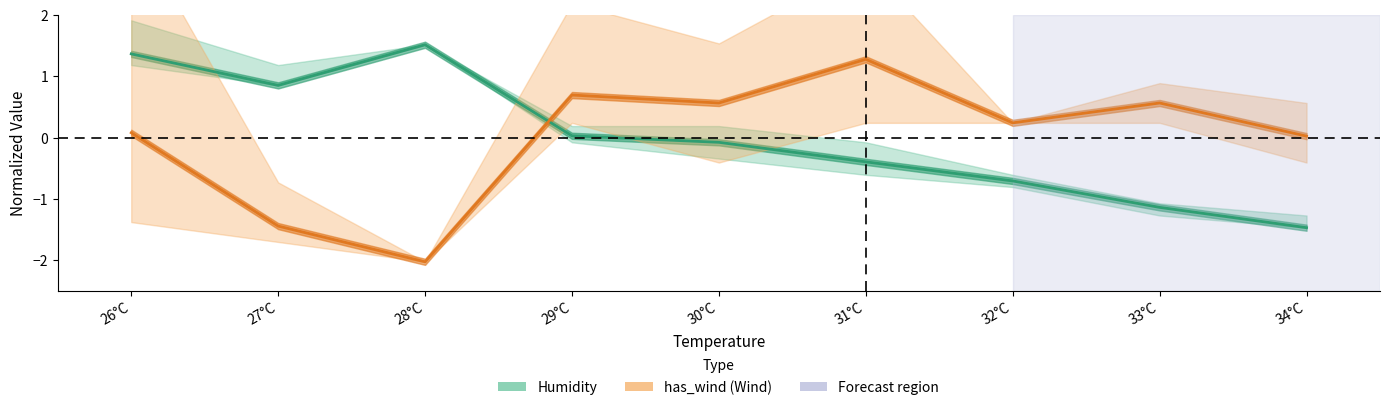

True or false: has_wind has a value of 0.7 at 31°C.

False